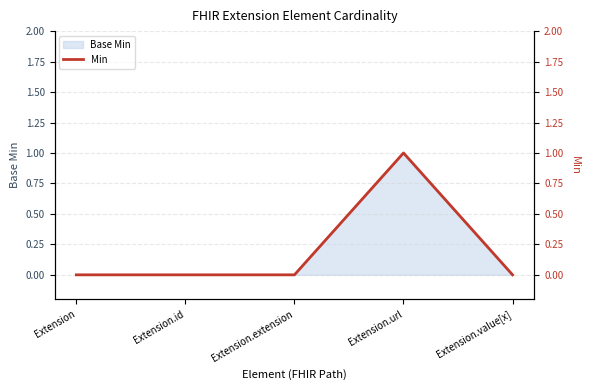

Does the chart display data point markers on the line(s)?

No